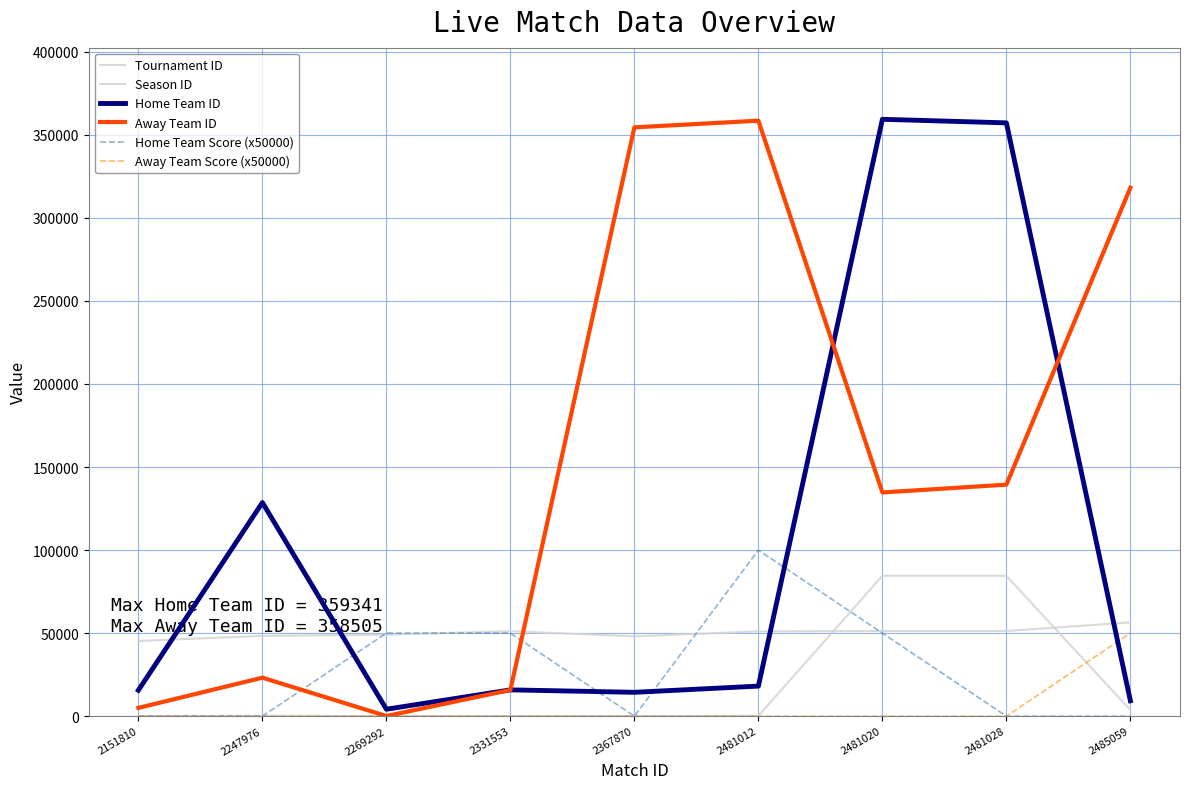

At which category is the sum across all series the highest?

2481020